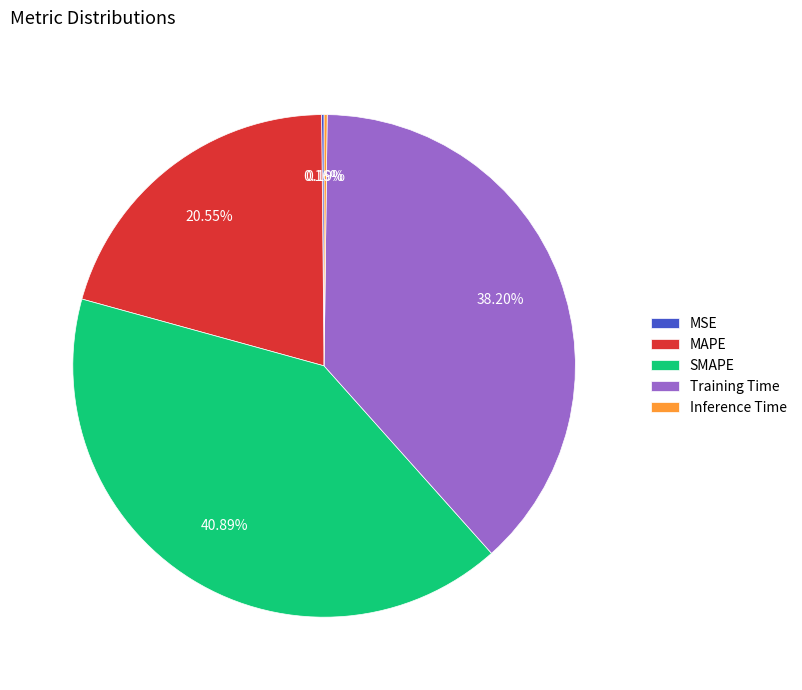

Which has a higher value, SMAPE or MAPE?

SMAPE